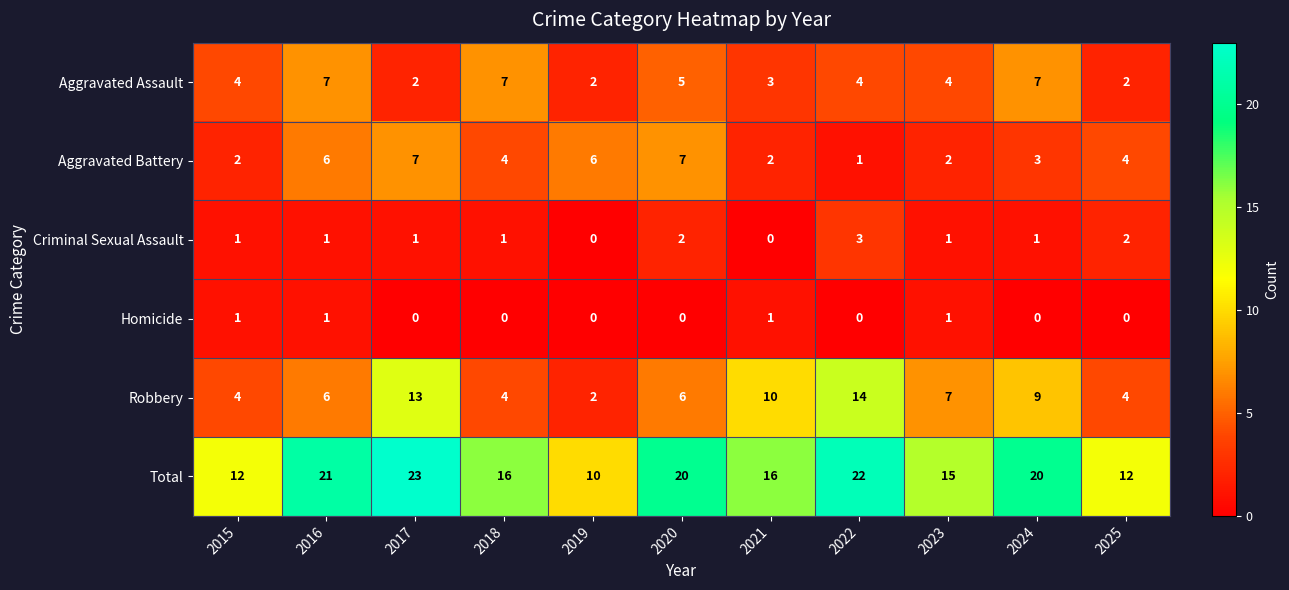

Rank the series at 2024 from lowest to highest value.

Homicide, Criminal Sexual Assault, Aggravated Battery, Aggravated Assault, Robbery, Total